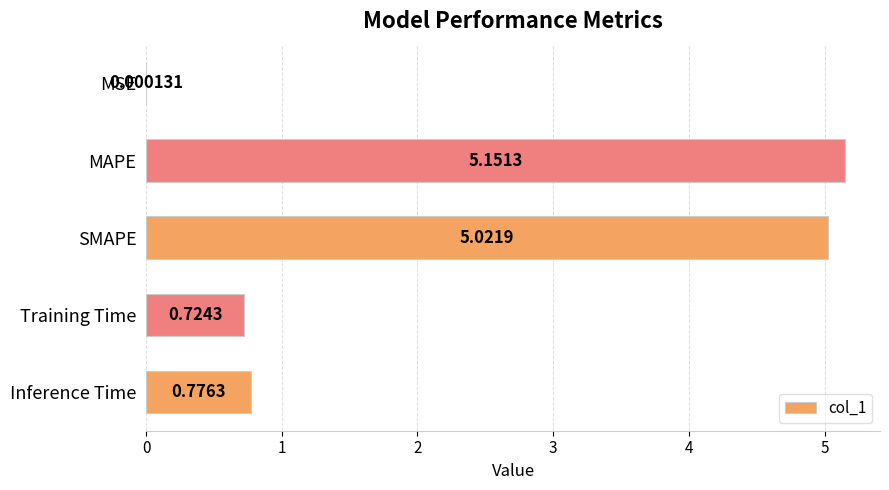

At which label is the value closest to 2?

Inference Time